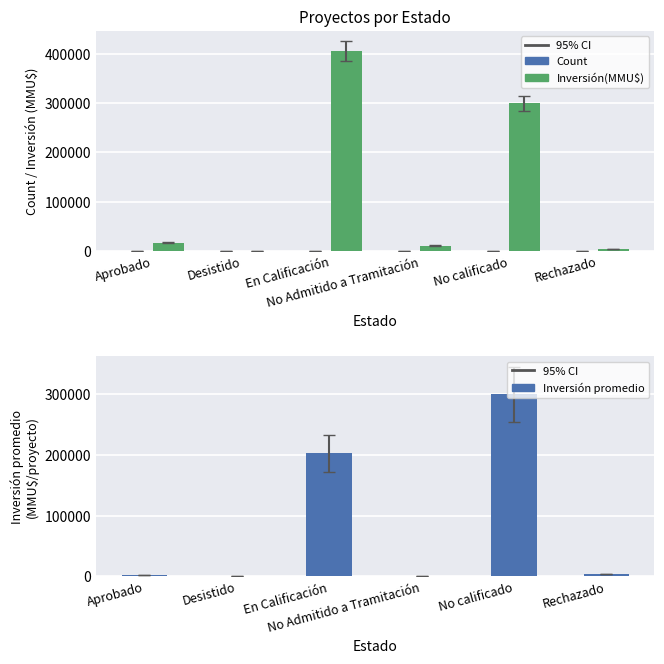

How many data points in Inversión(MMU$) are less than 16872?

3